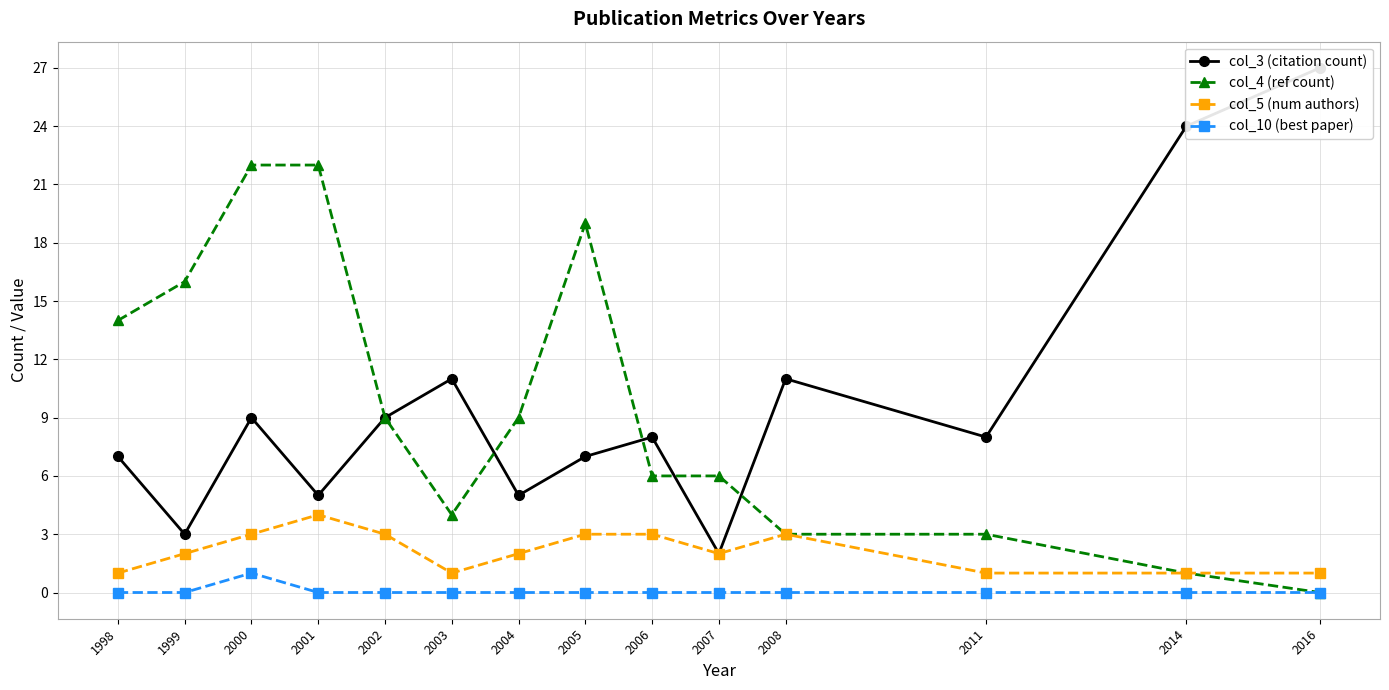

Rank the series at 2016 from lowest to highest value.

col_4 (ref count), col_10 (best paper), col_5 (num authors), col_3 (citation count)